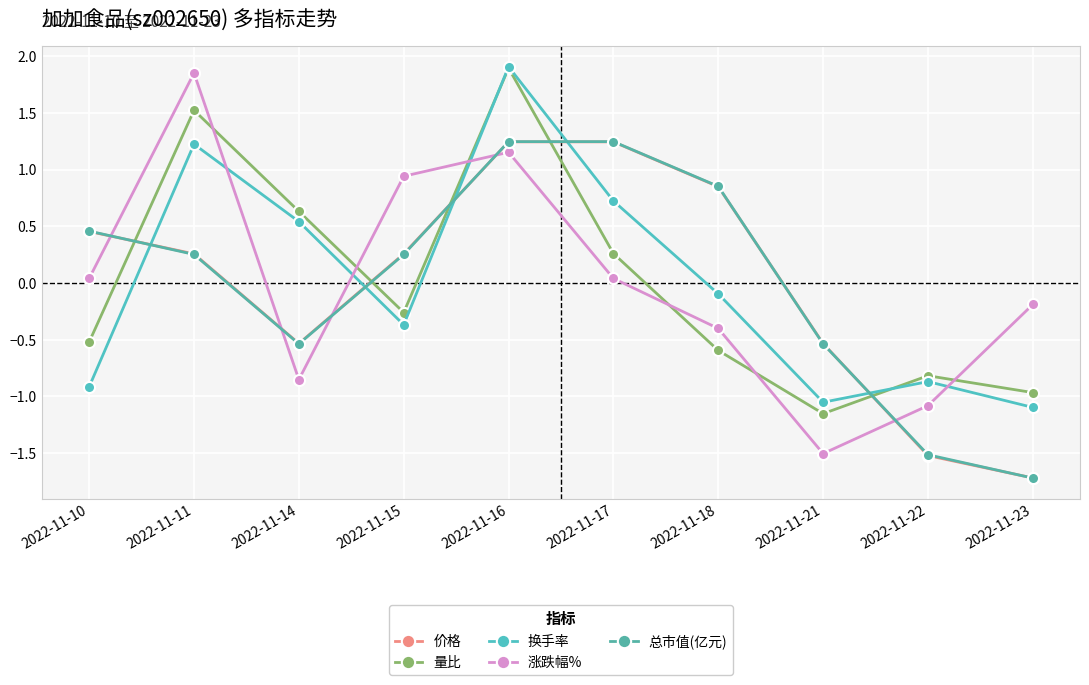

What is the difference between the second highest and second lowest values in the 涨跌幅% series?

2.2